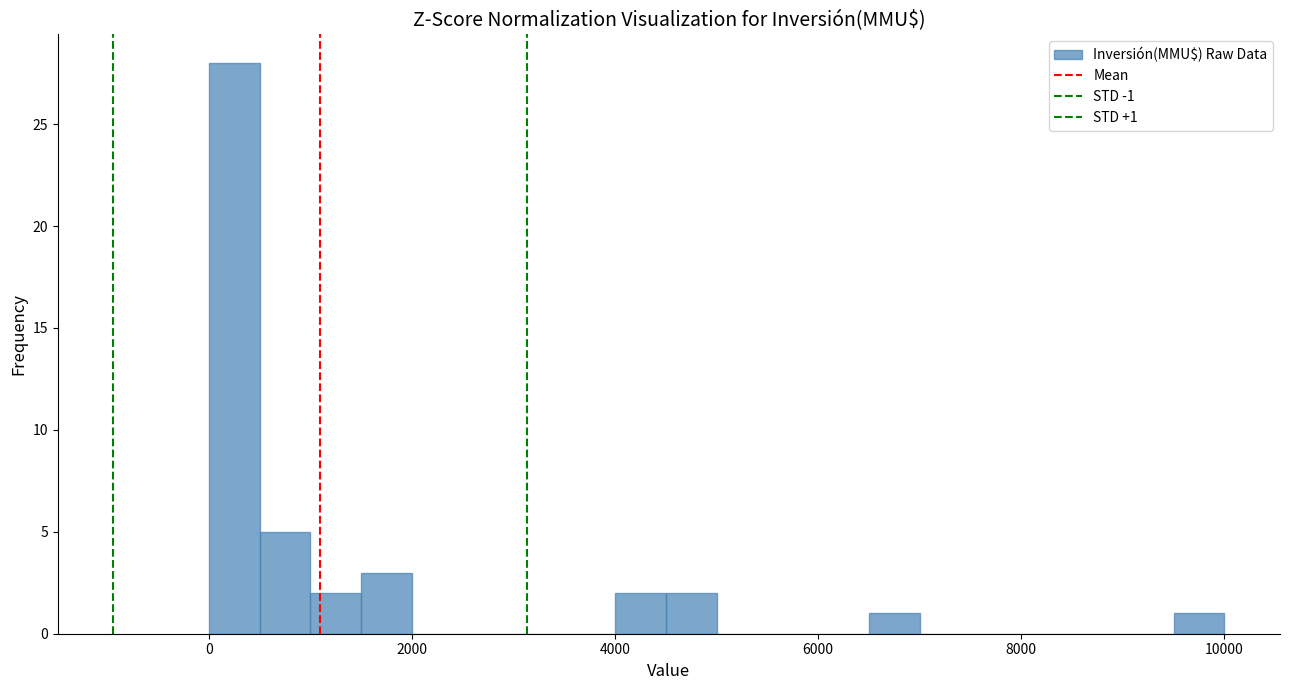

Read against the x-axis, roughly where is the centre of the tallest bar?

200